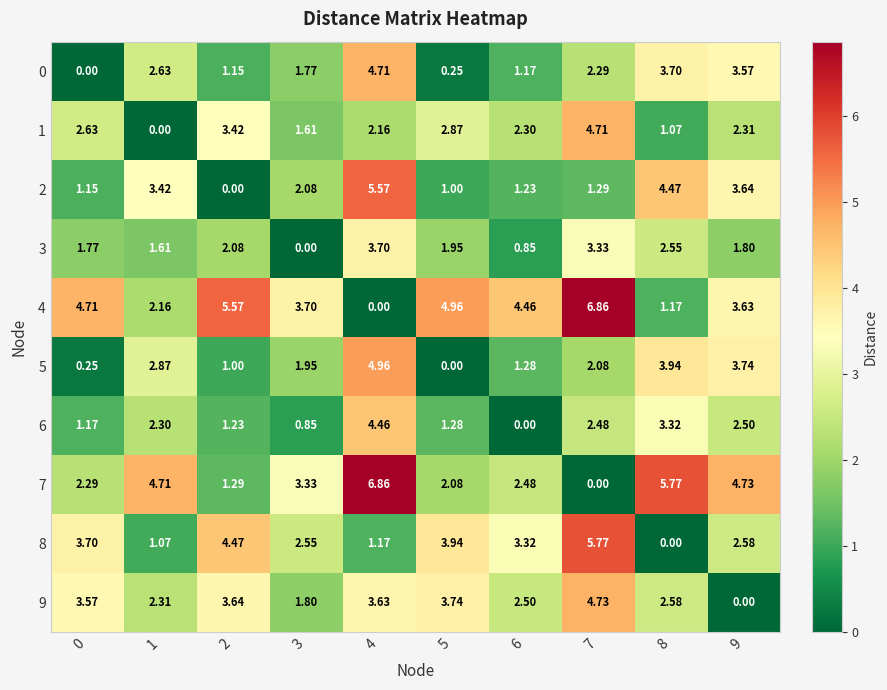

Is the value of 2 at 6 greater than the value of 9 at 5?

No